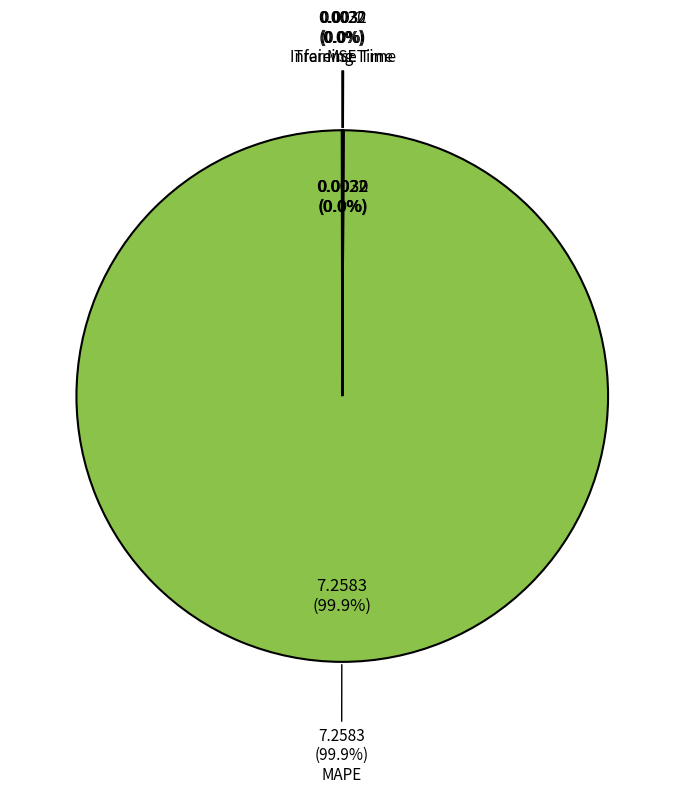

To the nearest percent, what is the average slice percentage?

25%